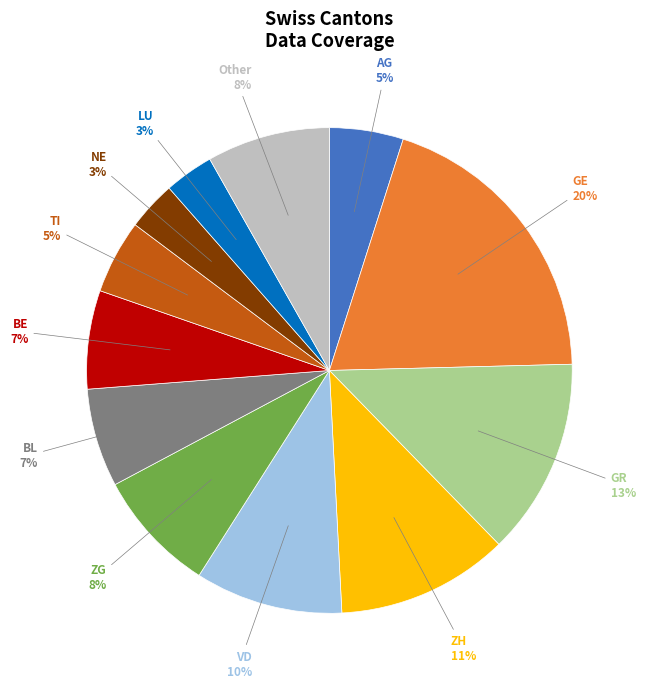

Do VD and GE together represent more than half of the pie?

No